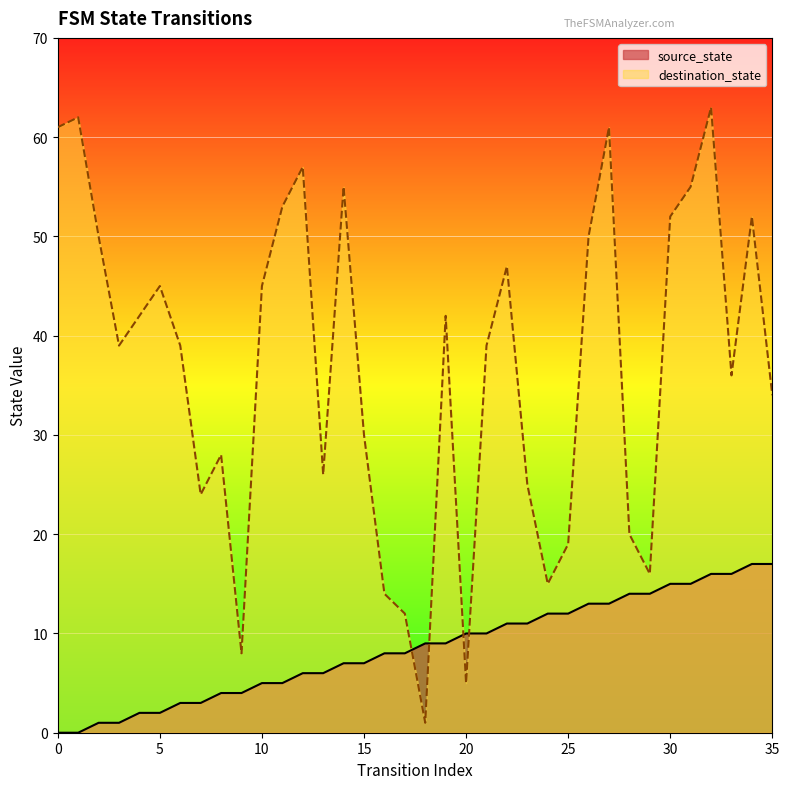

What is the total value across all series at 13?

32